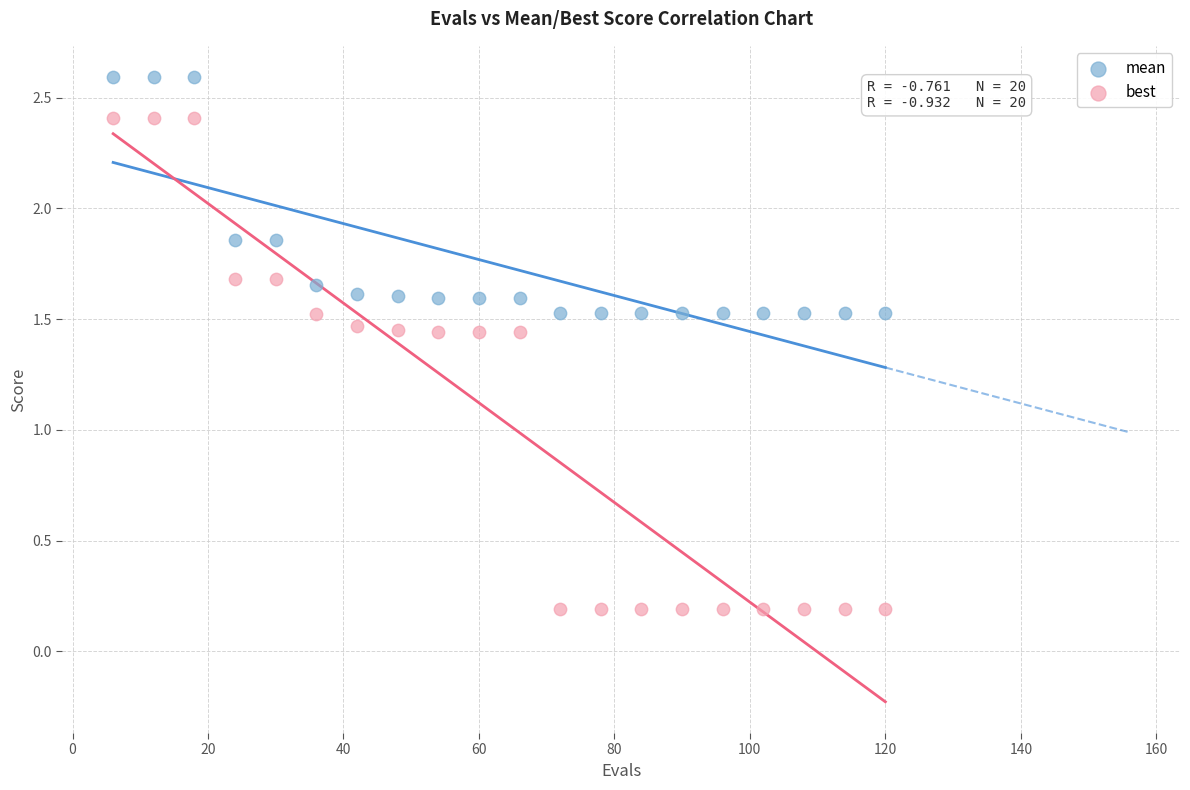

Across all data points, what is the range of X values (max minus min)?

114.0